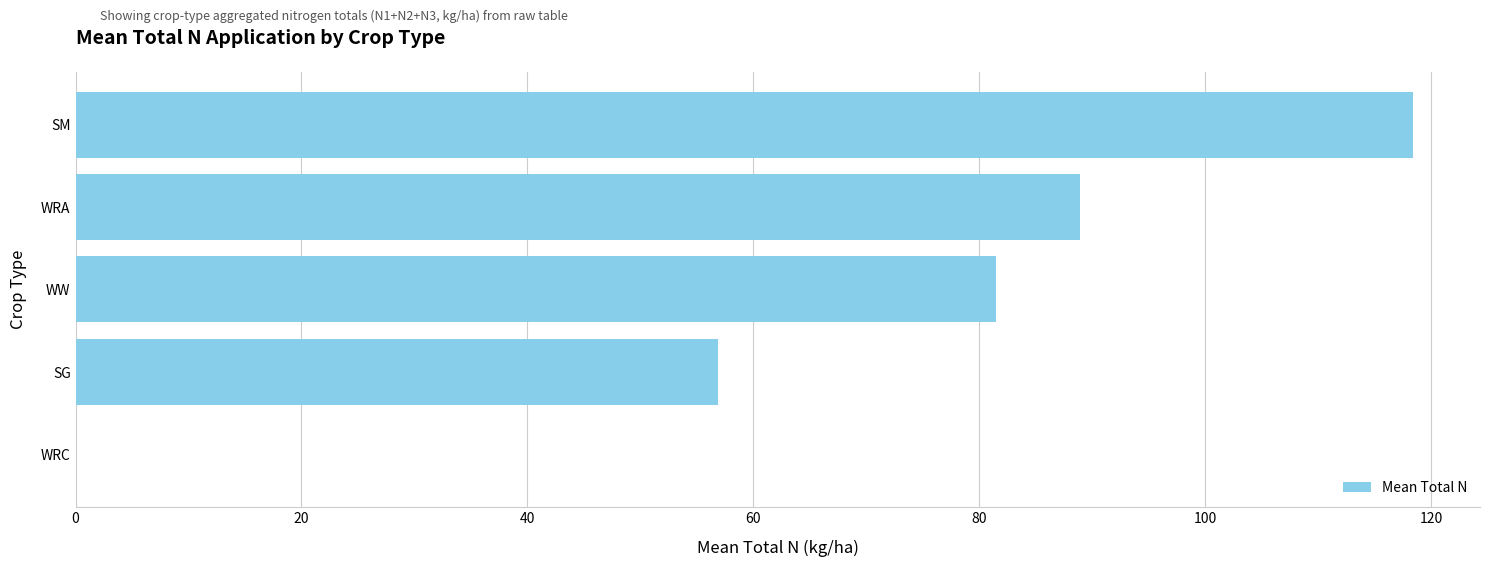

What value does the data have at WW?

81.5